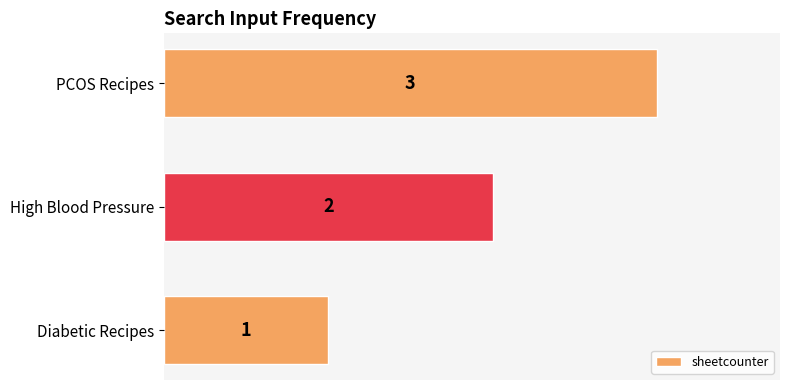

Where is the data nearest to the value 2?

High Blood Pressure